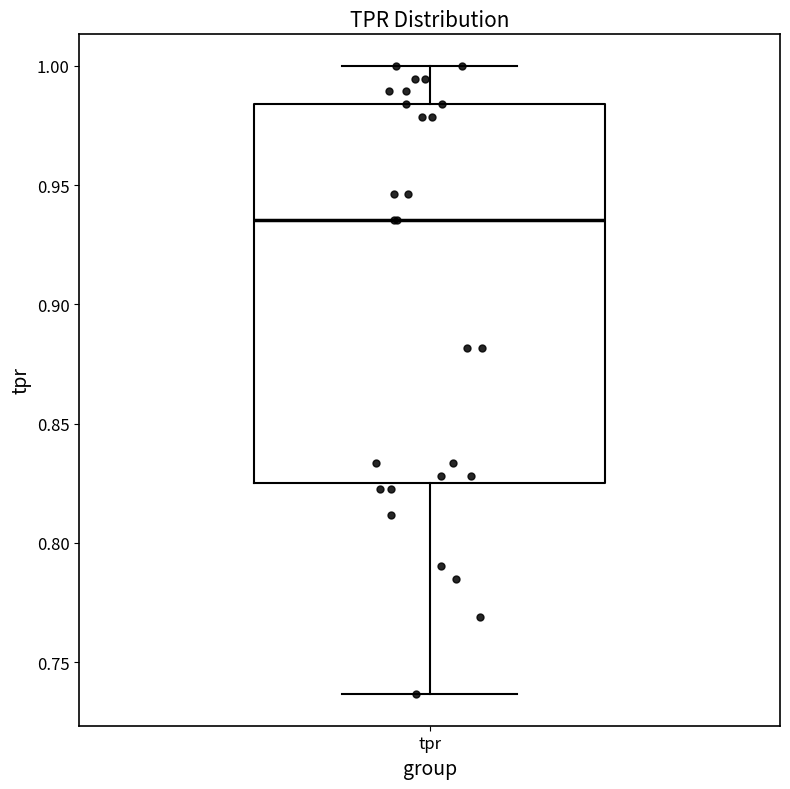

Transcribe this box plot: give where the median line is, the range the box spans, and where the two whiskers end, as read against the y-axis. The values are not printed on the chart, so give them approximately, as read against the axis.

median 0.935, box 0.825 to 0.985, whiskers 0.735 to 1.000